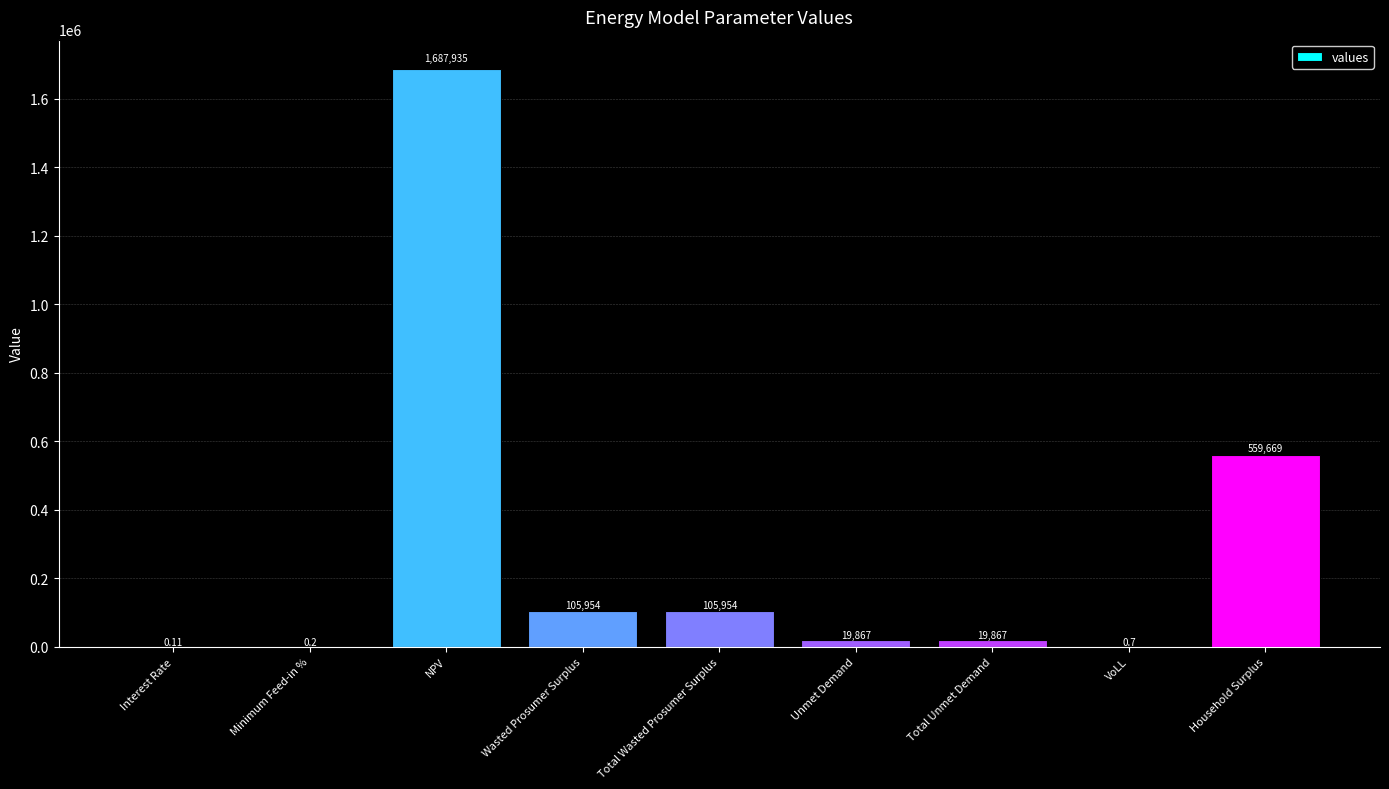

Where is the data nearest to the value 843967?

Household Surplus